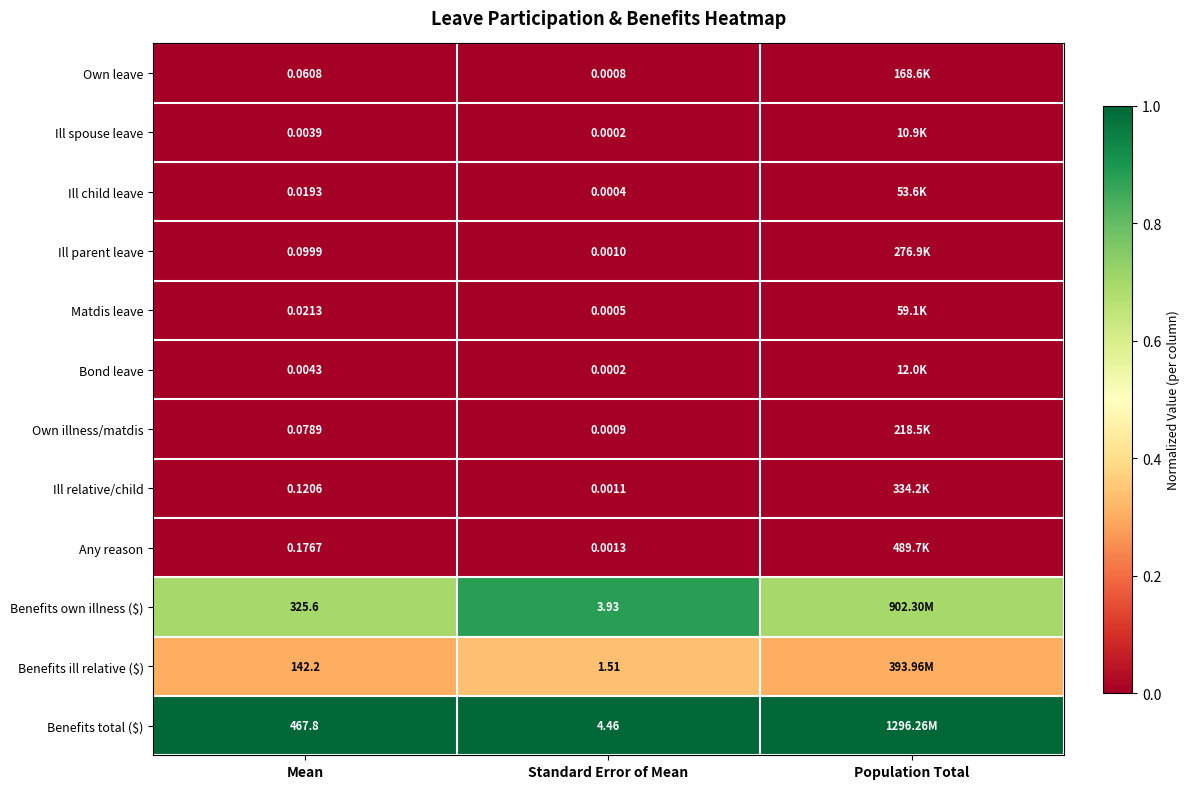

Reading right to left, extract all data points from this chart.

row_0: 0.0	0.0	0.0
row_1: 0.0	0.0	0.0
row_2: 0.0	0.0	0.0
row_3: 0.0	0.0	0.0
row_4: 0.0	0.0	0.0
row_5: 0.0	0.0	0.0
row_6: 0.0	0.0	0.0
row_7: 0.0	0.0	0.0
row_8: 0.0	0.0	0.0
row_9: 0.7	0.9	0.7
row_10: 0.3	0.3	0.3
row_11: 1.0	1.0	1.0